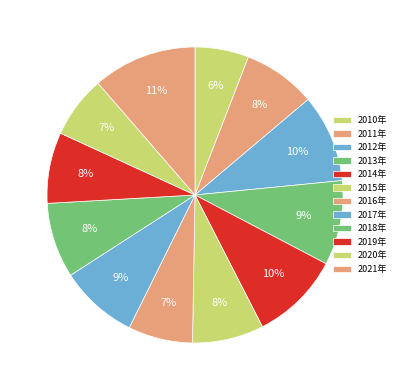

To the nearest percent, what is the average slice percentage?

8%